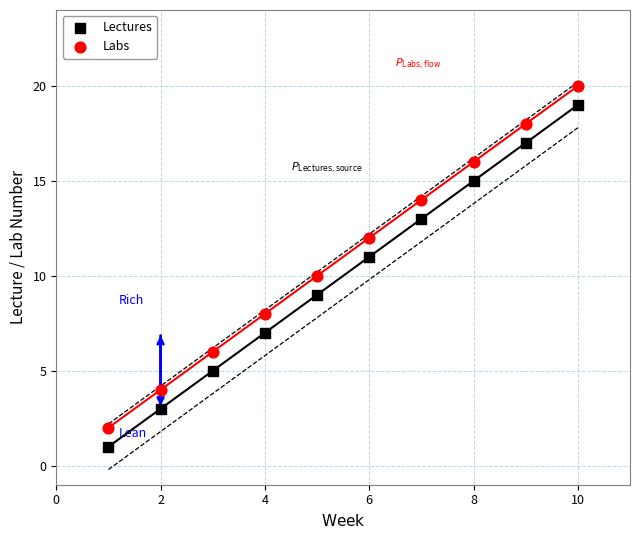

Across all data points, what is the range of X values (max minus min)?

9